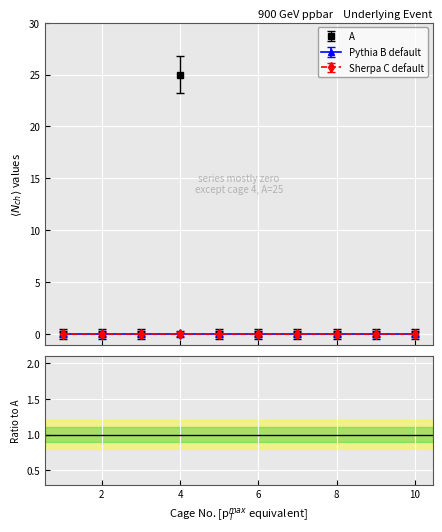

Does the chart have visible grid lines?

Yes